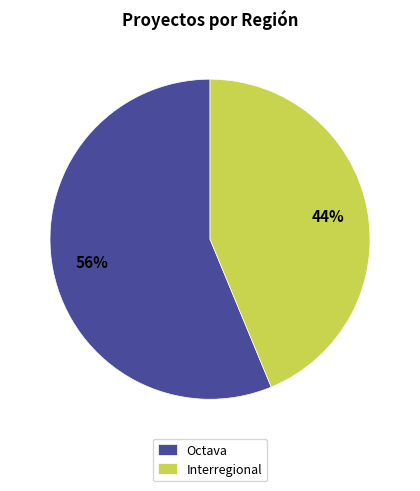

Is there a majority slice in this chart?

Yes